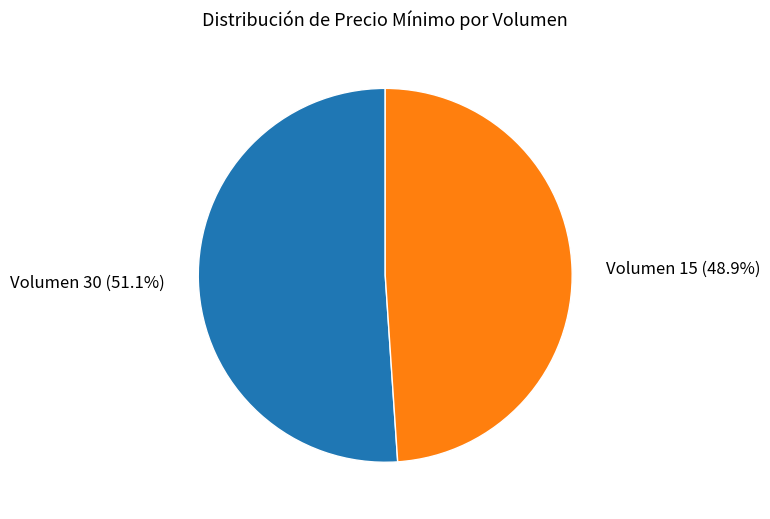

To the nearest percent, what is the difference between the largest and smallest slice percentages?

2%